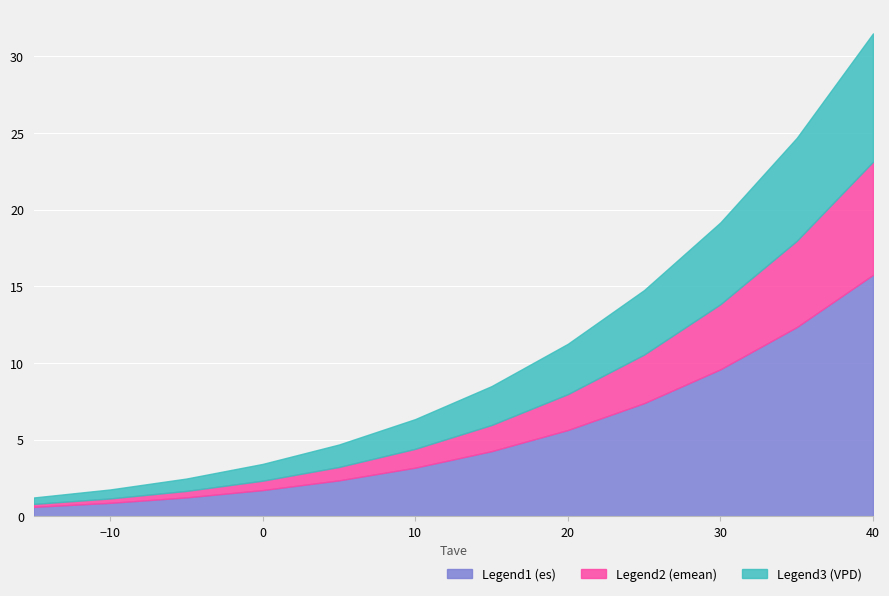

Rank the series at 35 from highest to lowest value.

Legend1 (es), Legend3 (VPD), Legend2 (emean)